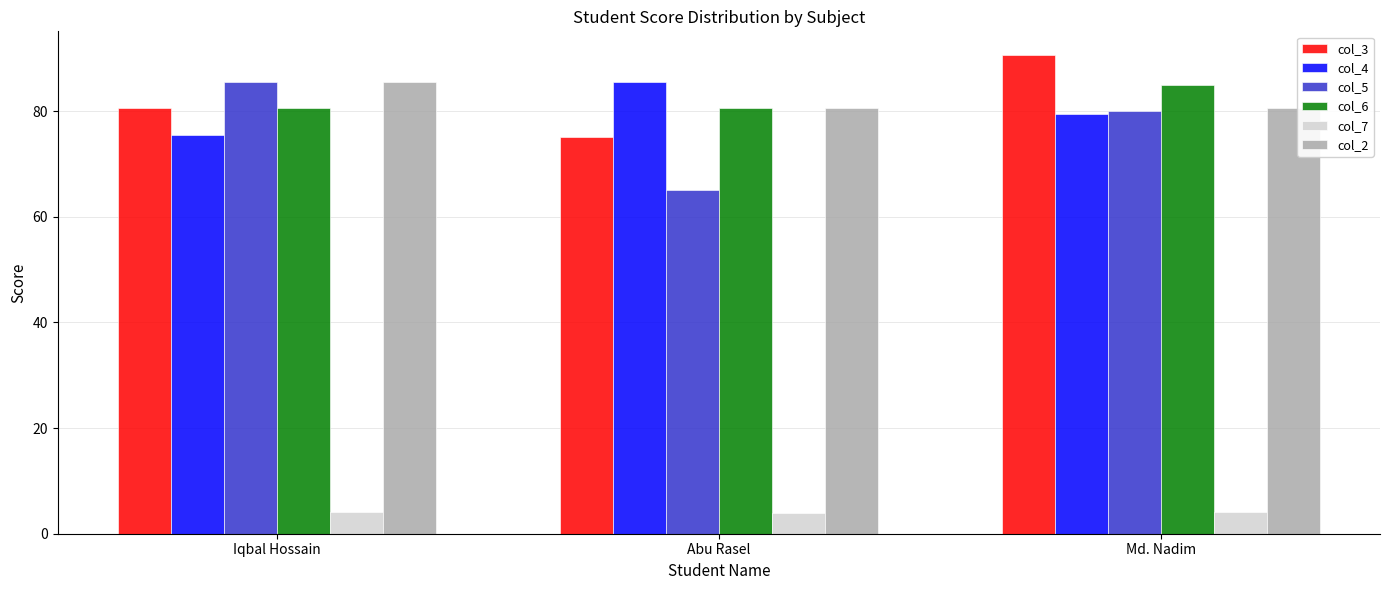

Which series has the largest range (max minus min)?

col_5